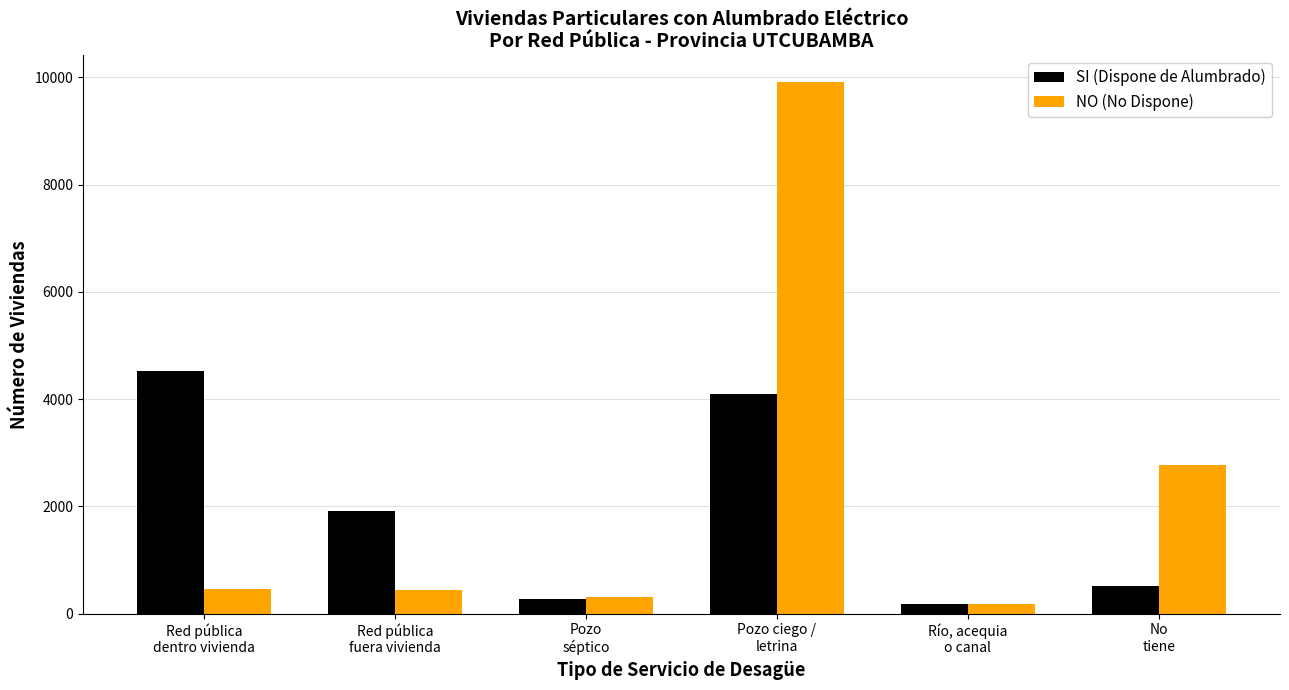

Which series has the widest spread of values?

NO (No Dispone)